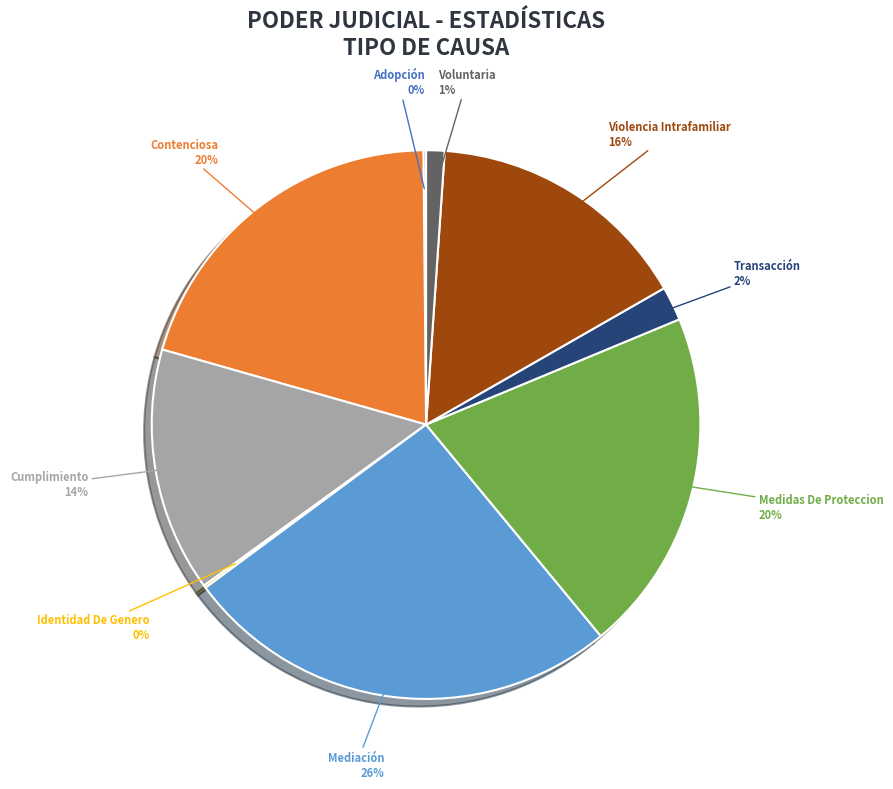

Do Violencia Intrafamiliar and Medidas De Proteccion together represent more than half of the pie?

No